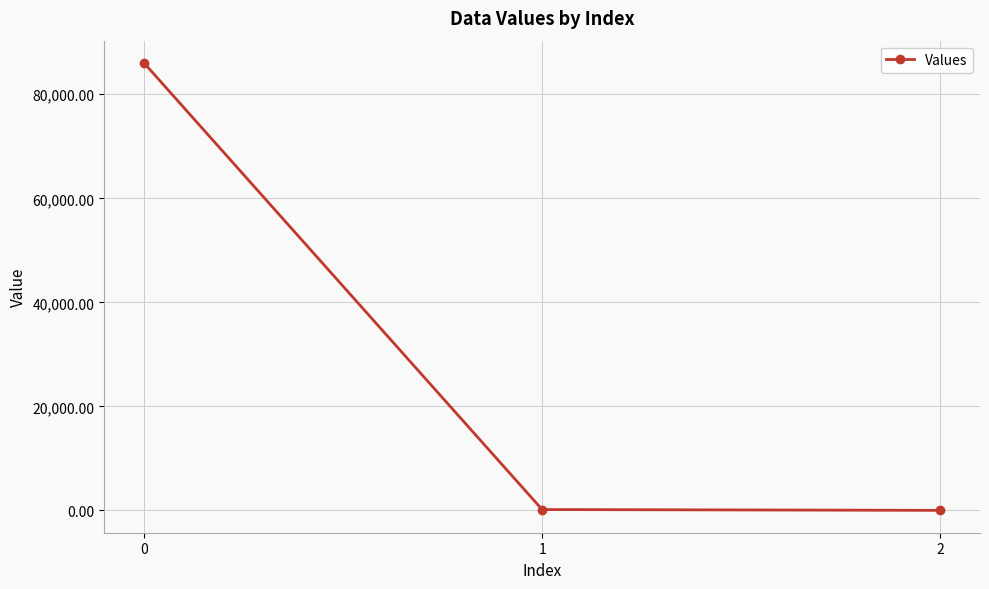

What is the maximum value shown in the chart?

86008.0